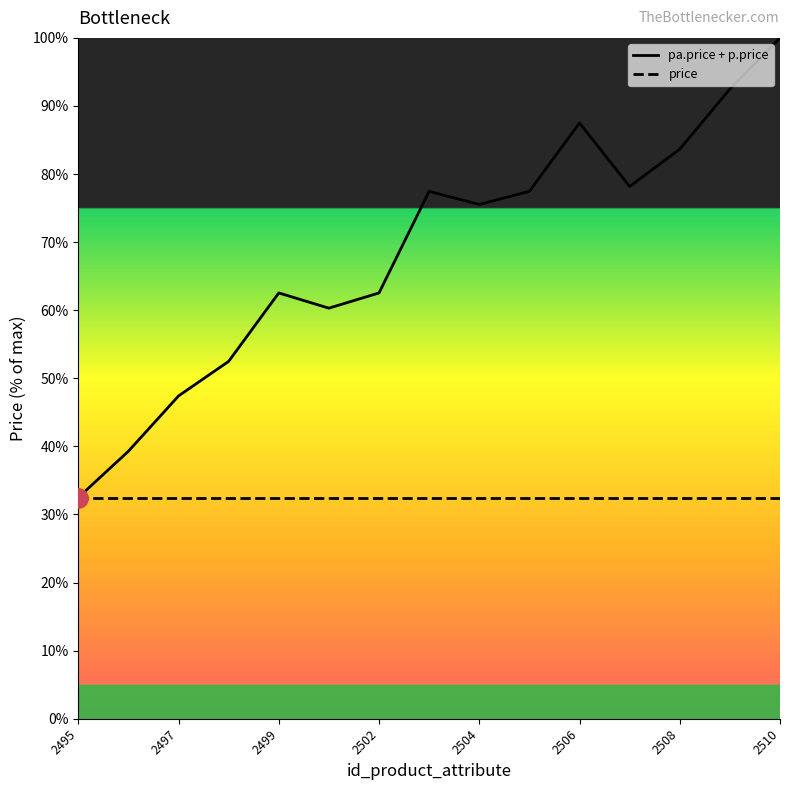

What is the greatest value displayed?

100.0